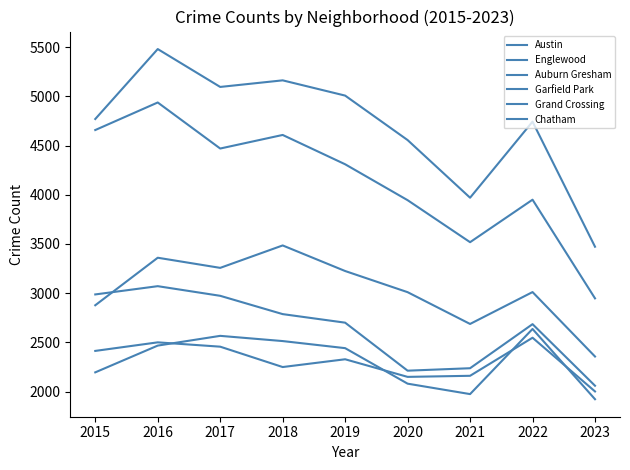

Where is the first local maximum for Garfield Park?

2016